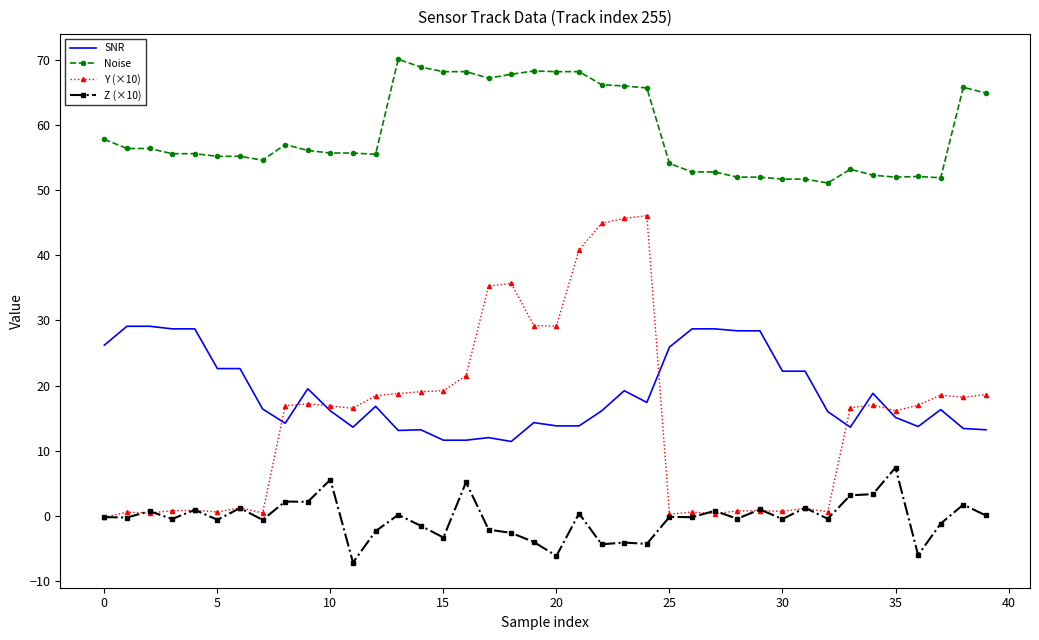

After their last crossing, which series has the higher values: Y (×10) or SNR?

Y (×10)